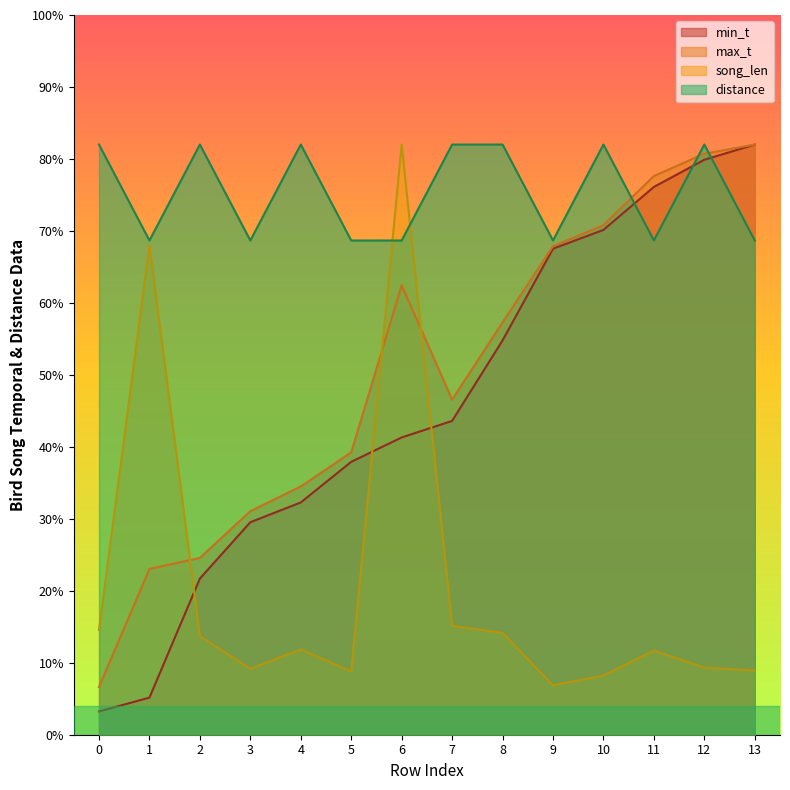

True or false: min_t has more than 2 interior local peaks.

False